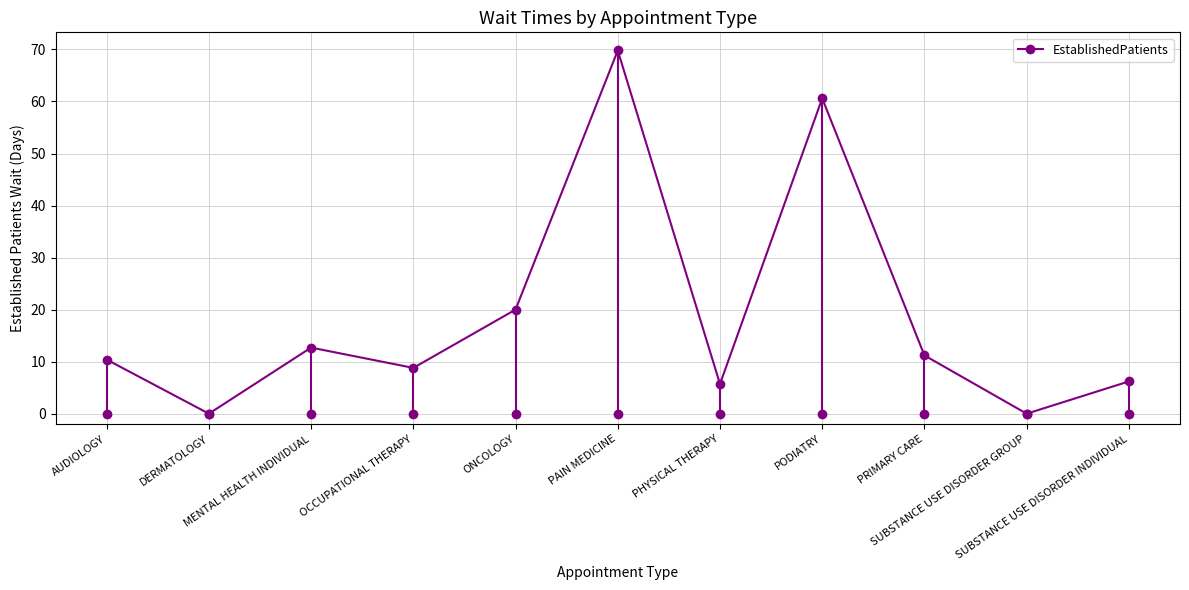

At which category does the data reach its first local valley?

DERMATOLOGY